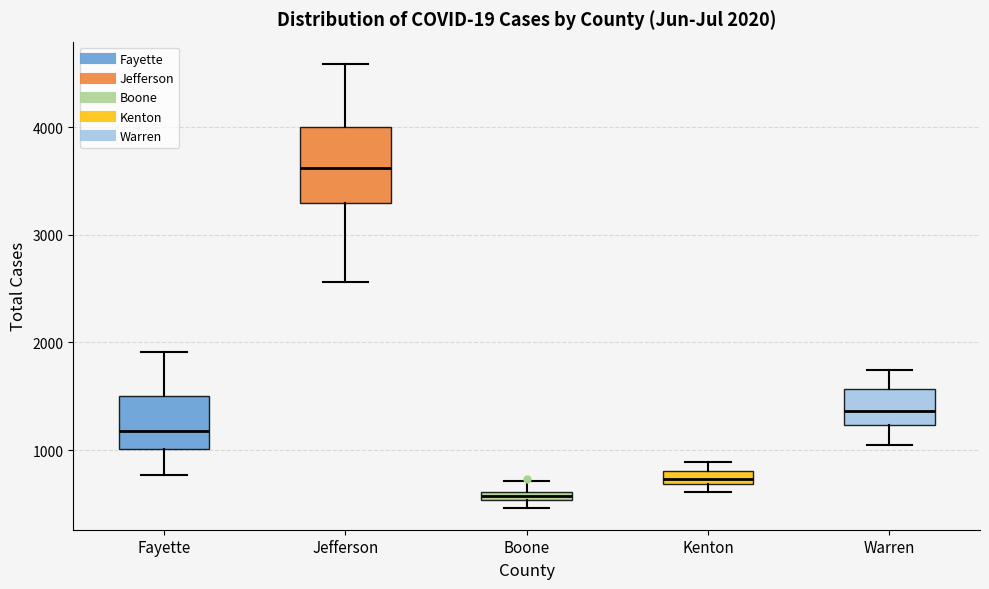

Comparing the boxes themselves (not the whiskers), which one is the tallest?

Jefferson